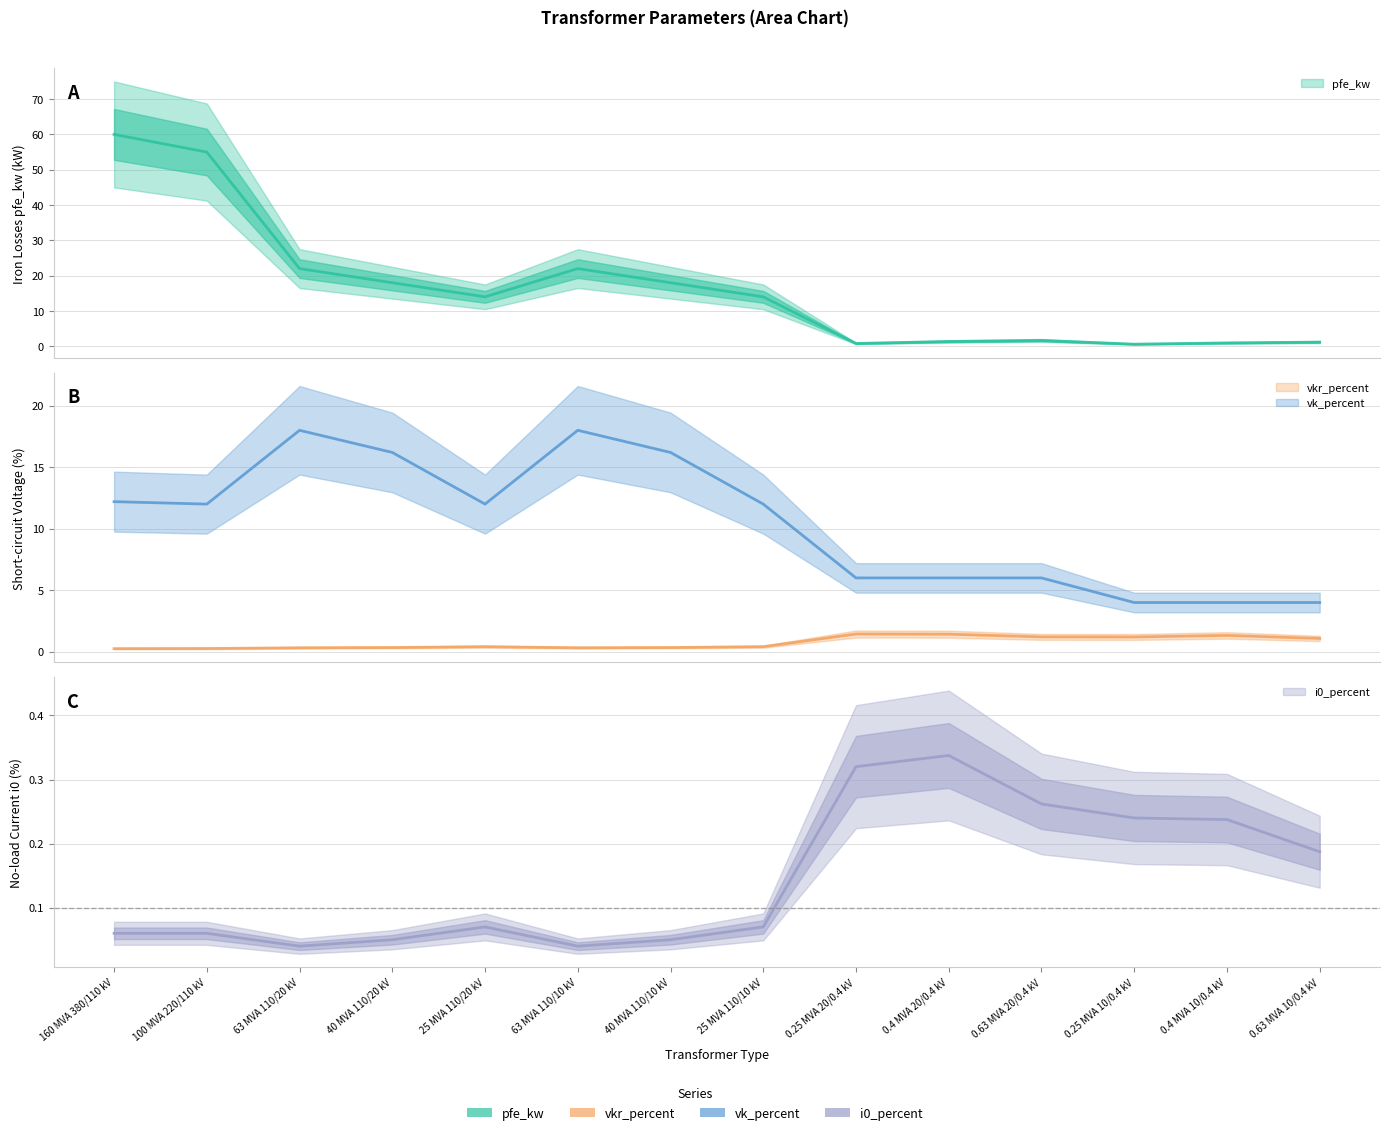

True or false: pfe_kw has a value of 12.3 at 40 MVA 110/10 kV.

False